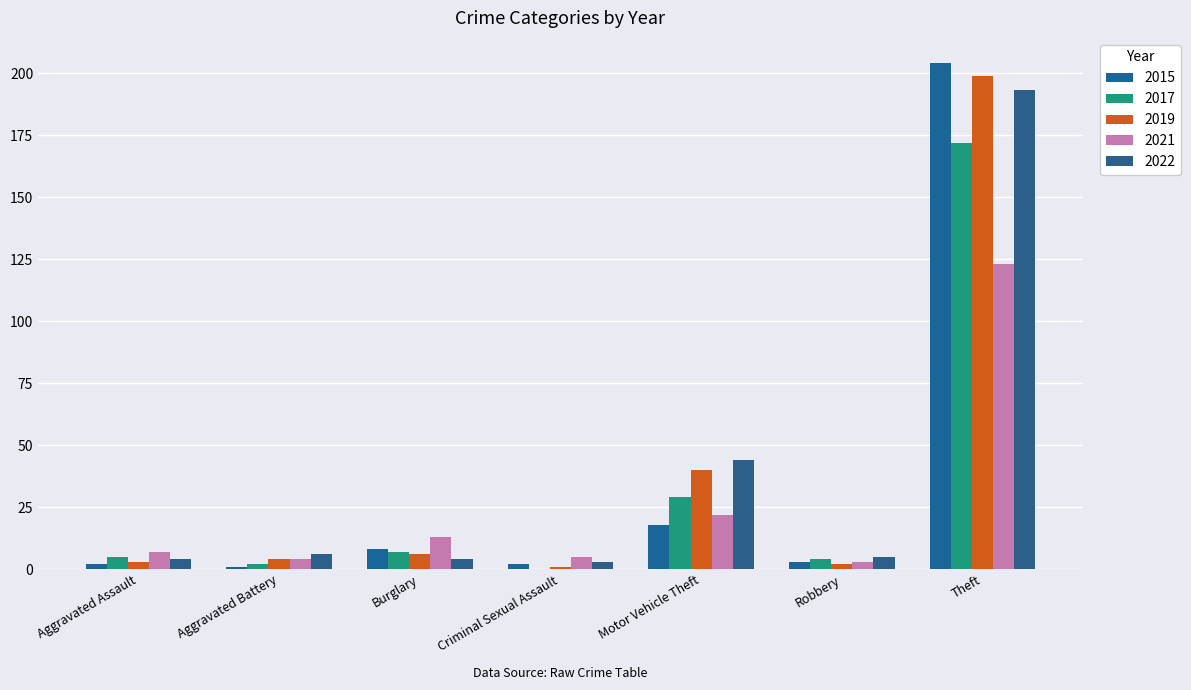

What is the average value of the 2017 series?

31